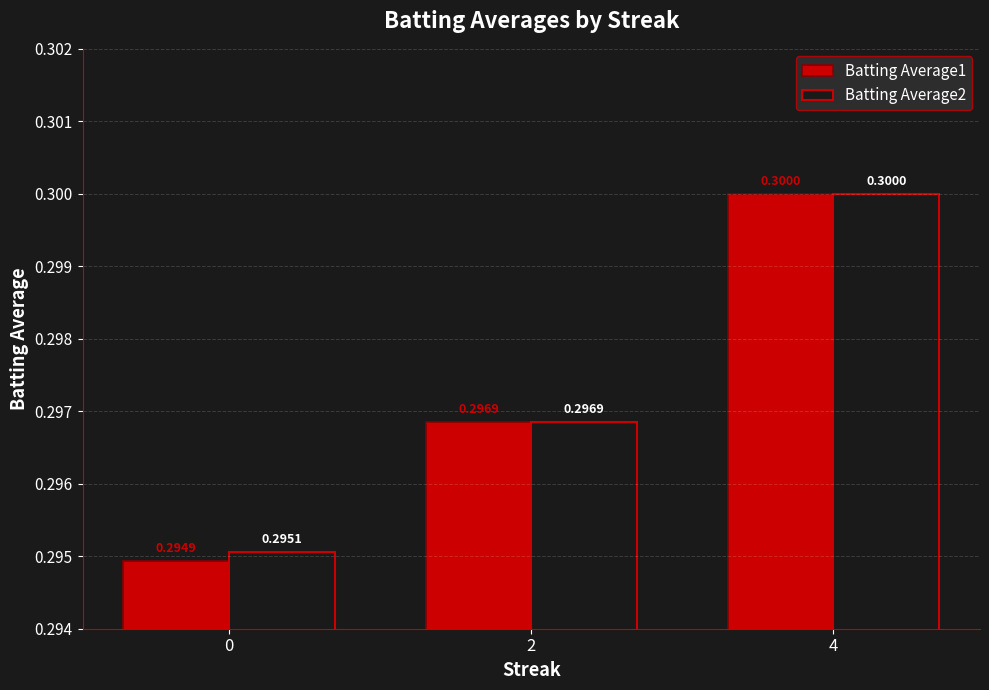

What is the smallest value displayed?

0.3